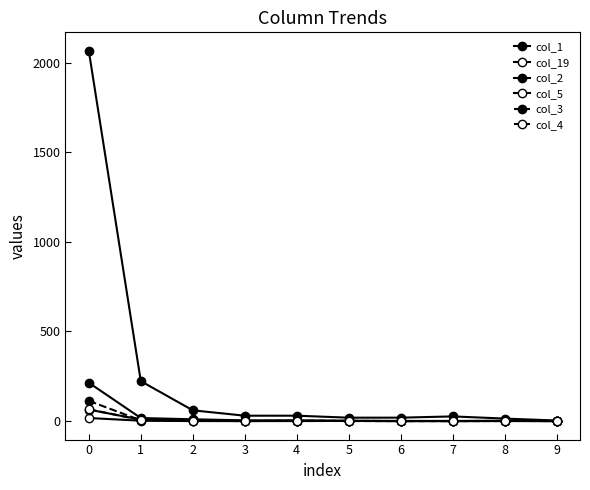

Which series has the widest spread of values?

col_1